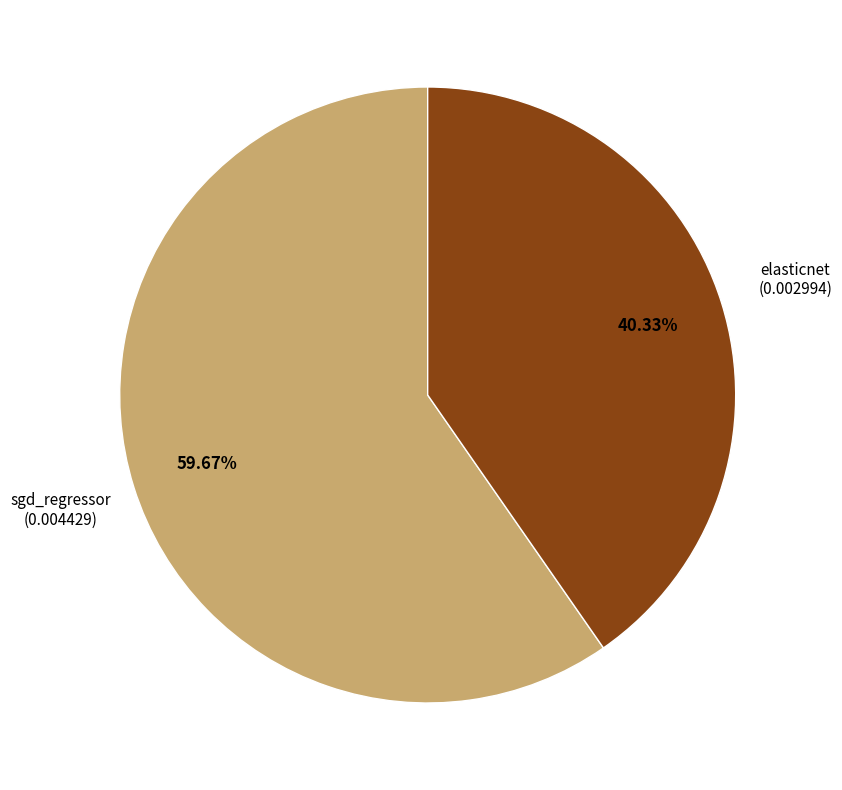

Do sgd_regressor and elasticnet together represent more than half of the pie?

Yes